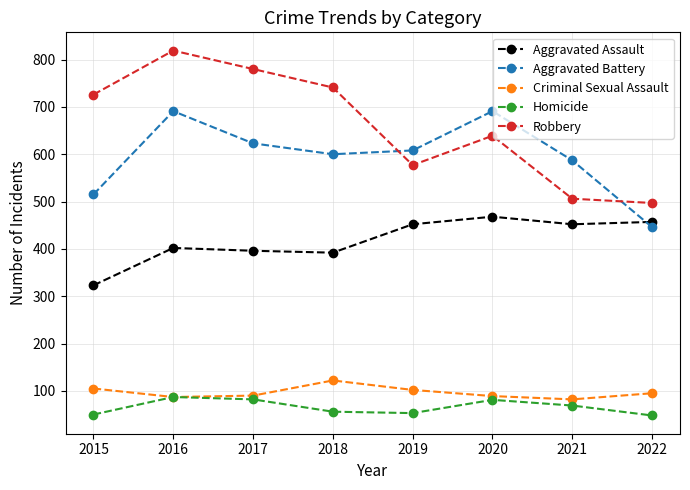

What is the value of the Aggravated Assault point at the 6th from the left?

468